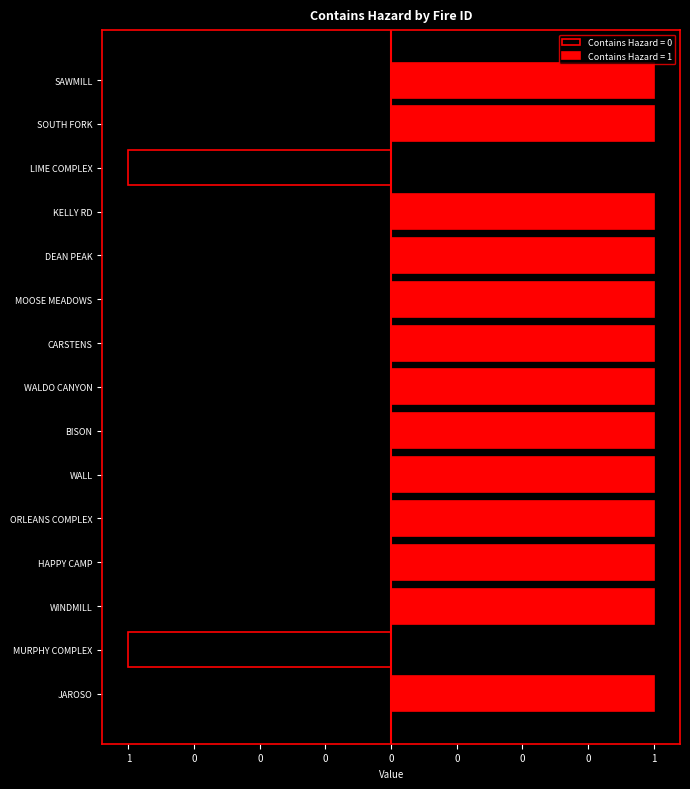

What is the sum of the Contains Hazard = 1 values at WALDO CANYON and LIME COMPLEX?

-1